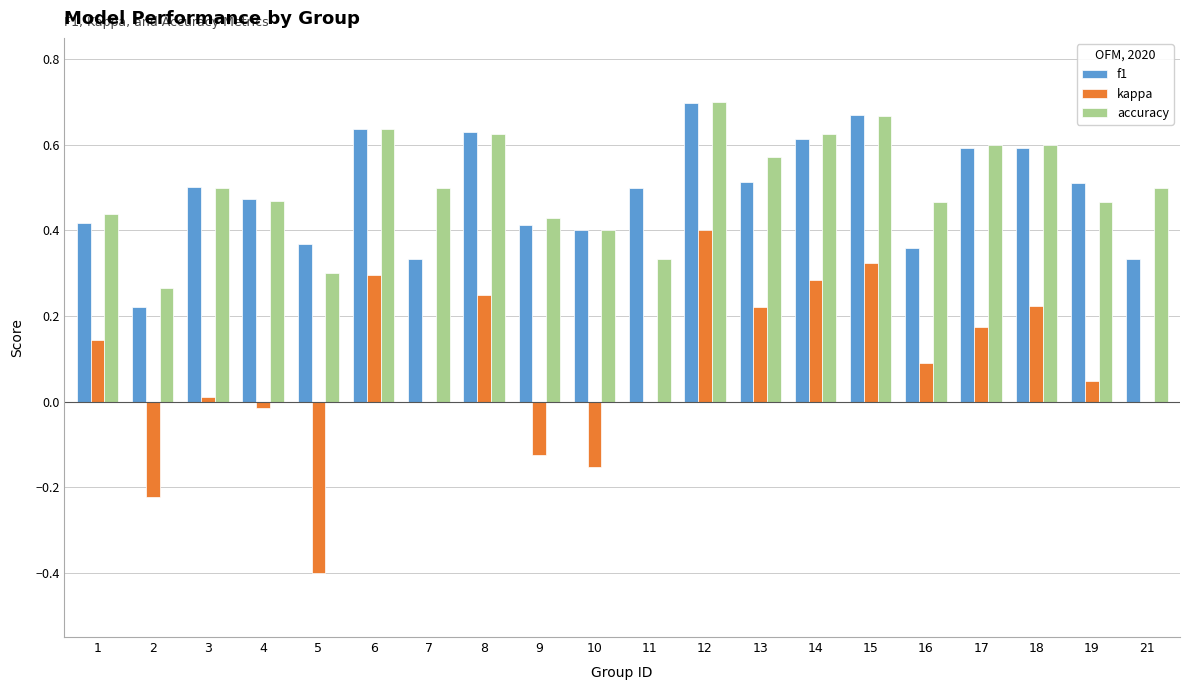

True or false: kappa has a value of 0.1 at 1.

True